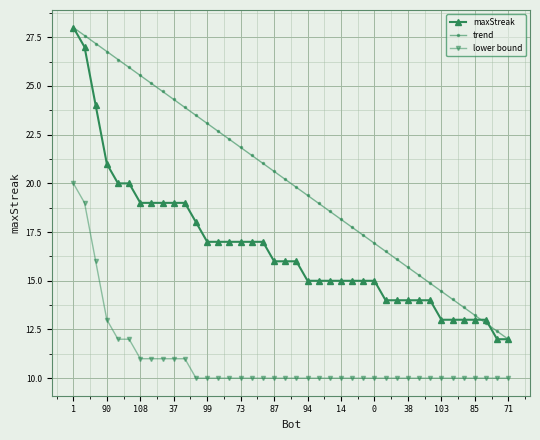

Which series has the largest total across all categories?

trend